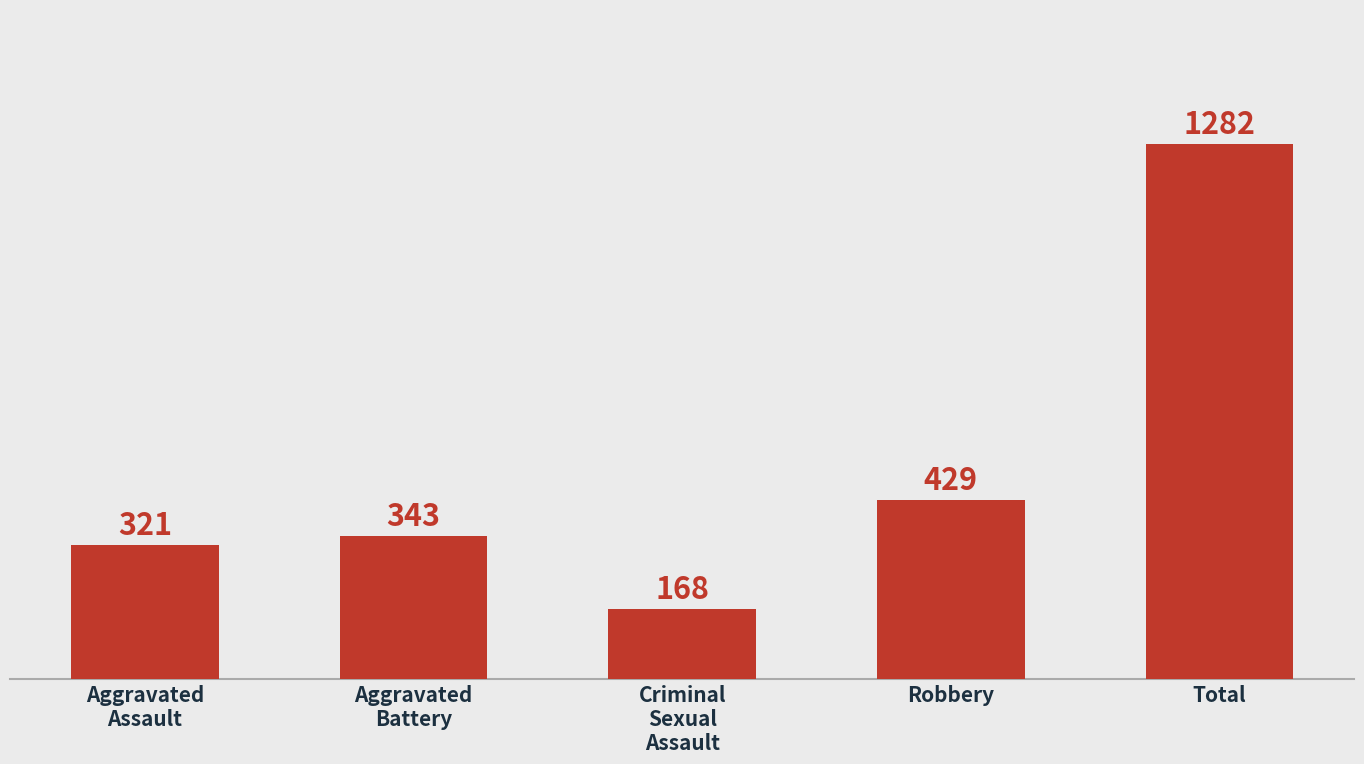

Rank the categories by value from highest to lowest.

Total, Robbery, Aggravated
Battery, Aggravated
Assault, Criminal
Sexual
Assault